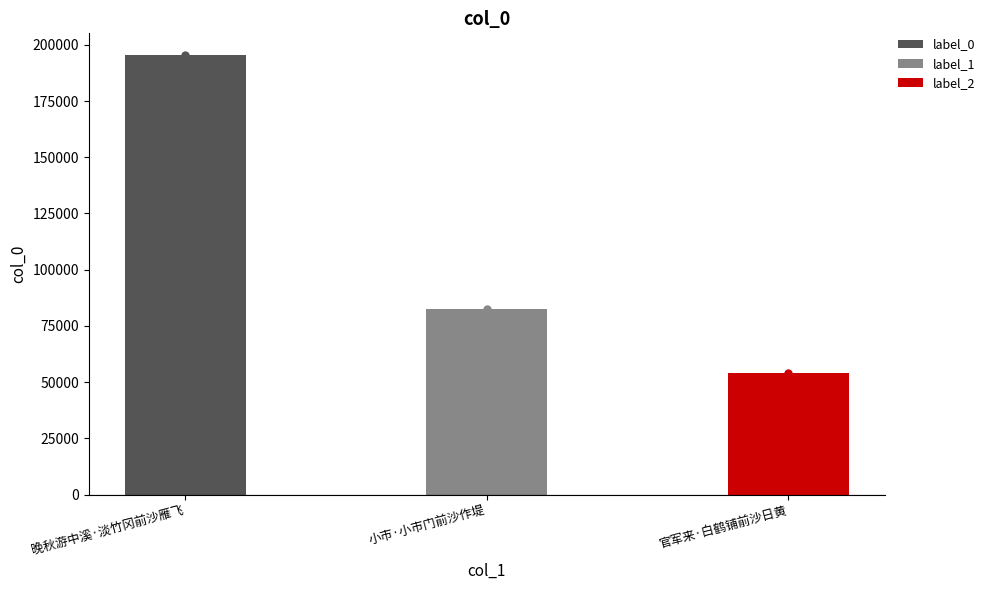

Where is the data nearest to the value 124625?

小市·小市门前沙作堤